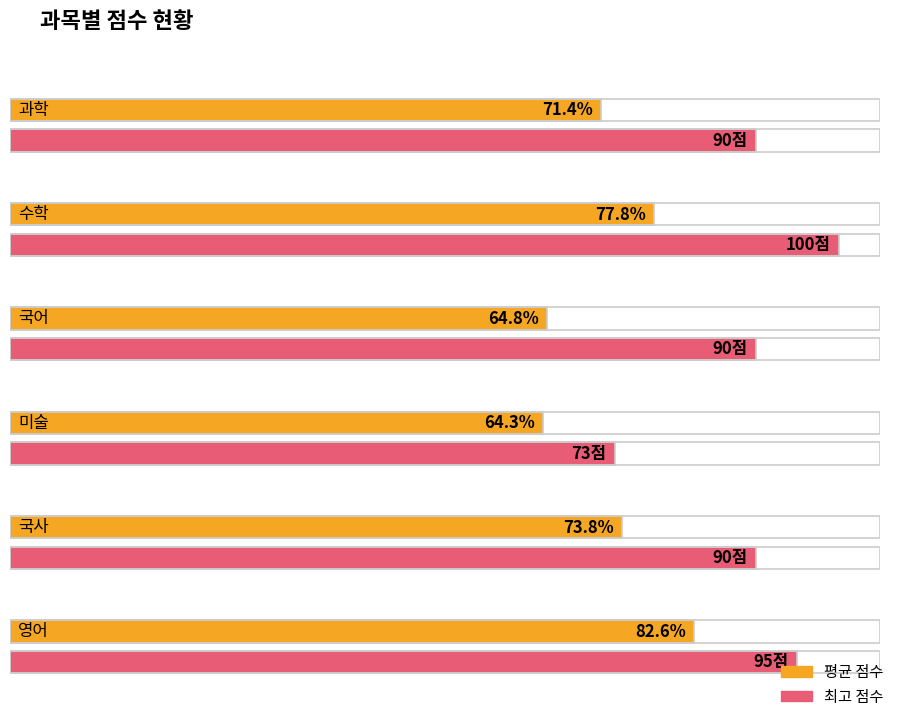

How many bars are there in each group?

2